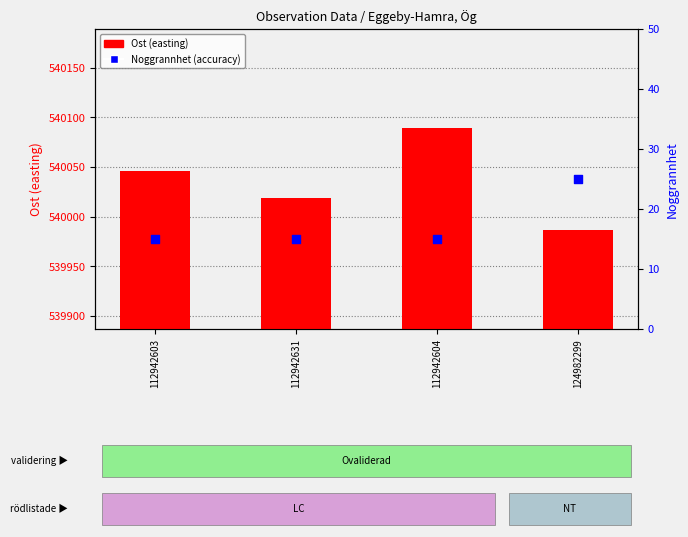

Which series has the largest Y range (max minus min)?

Ost (easting)